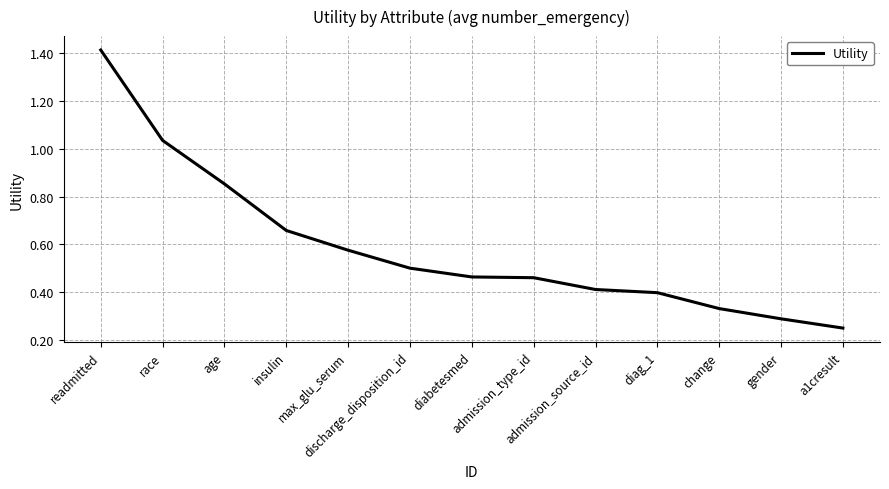

What is the difference between the maximum and minimum values?

1.2